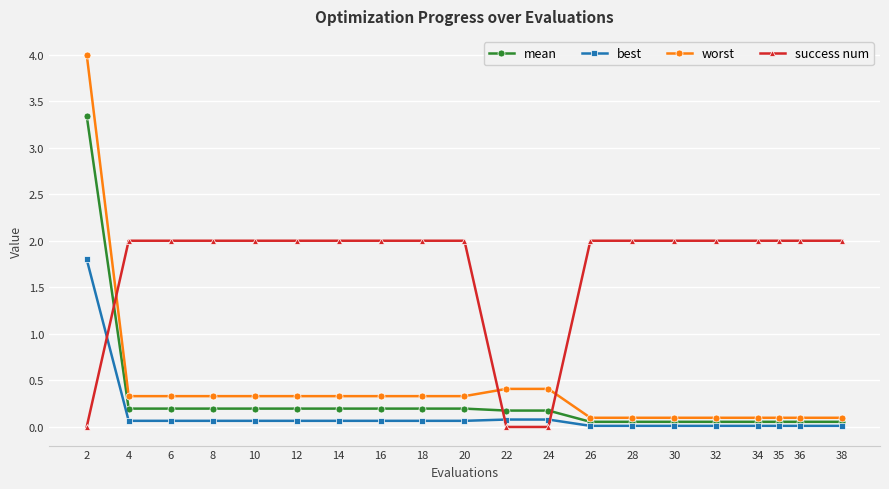

True or false: success num has a value of 2.0 at 28.

True